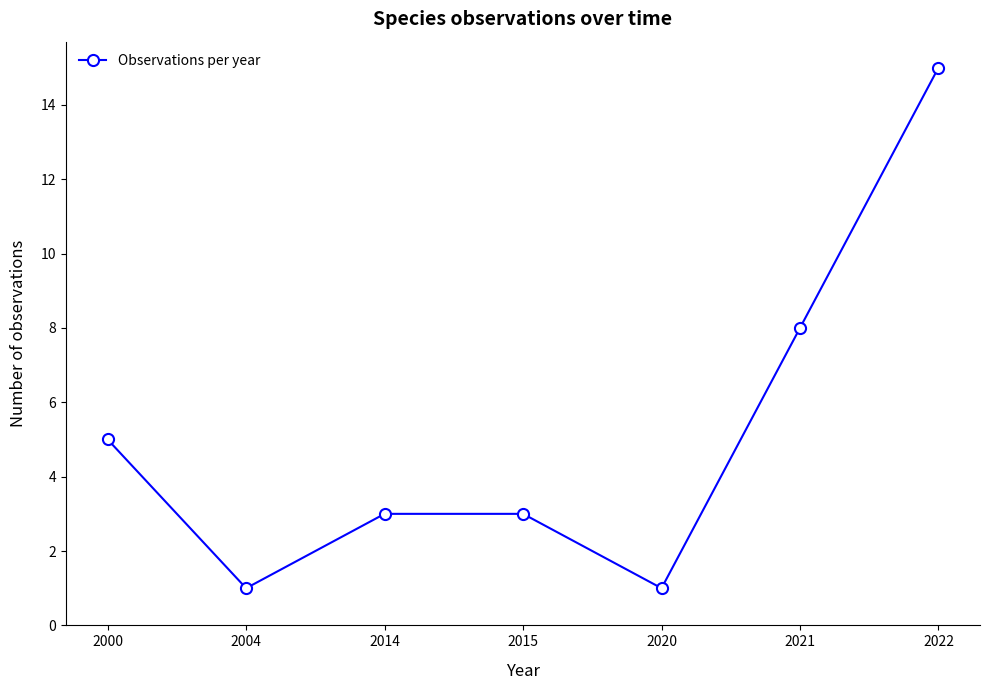

Does the chart display data point markers on the line(s)?

Yes